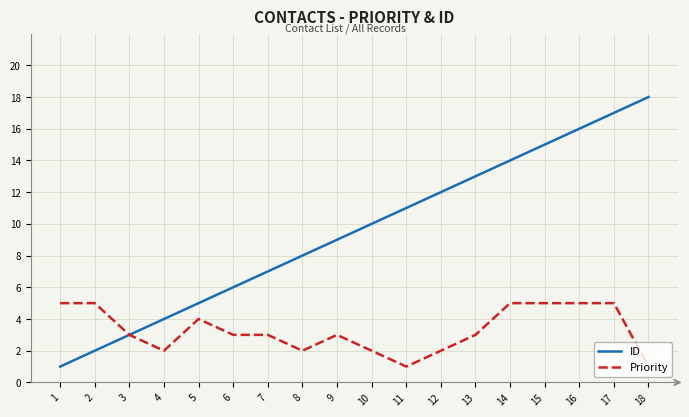

At which category is the sum across all series the highest?

17